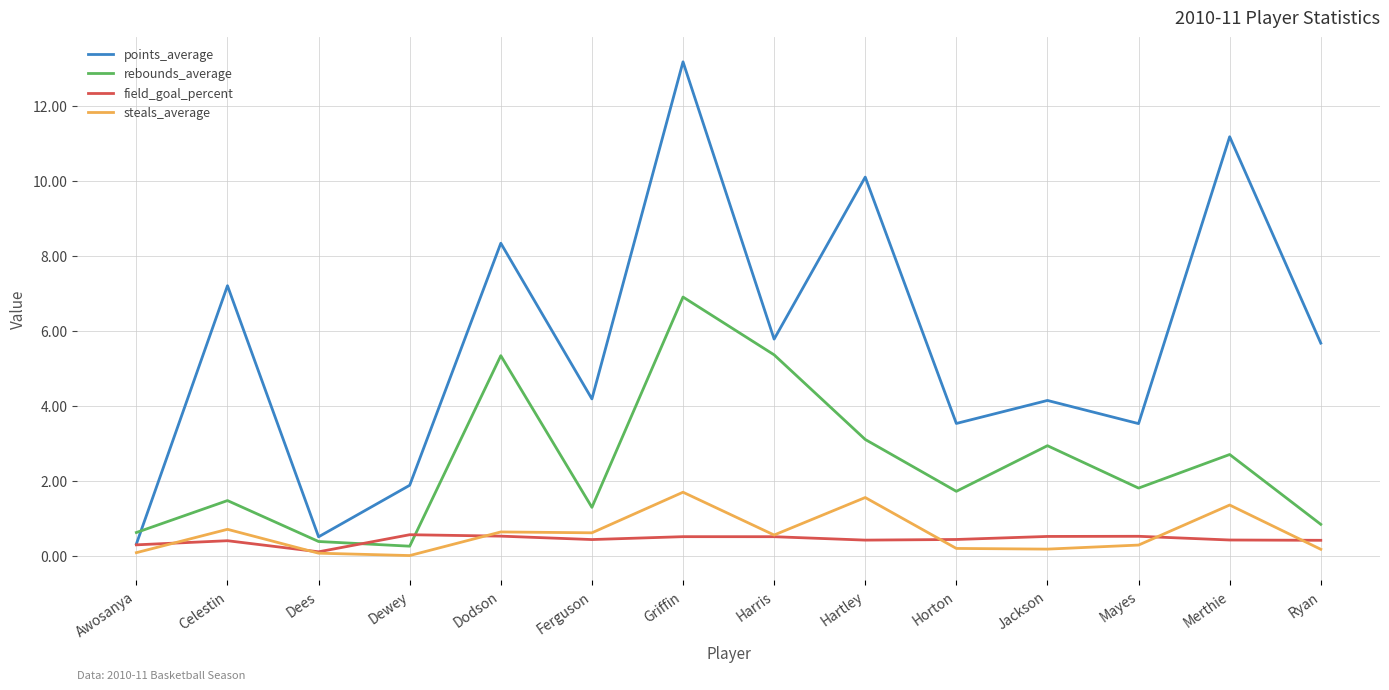

What is the difference between the maximum and second lowest values in the rebounds_average series?

6.5